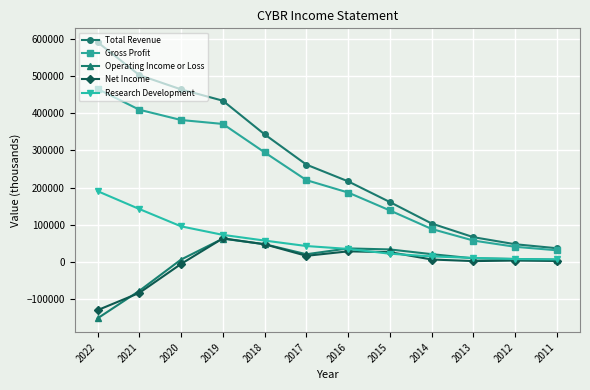

True or false: Gross Profit and Operating Income or Loss cross at least once.

False